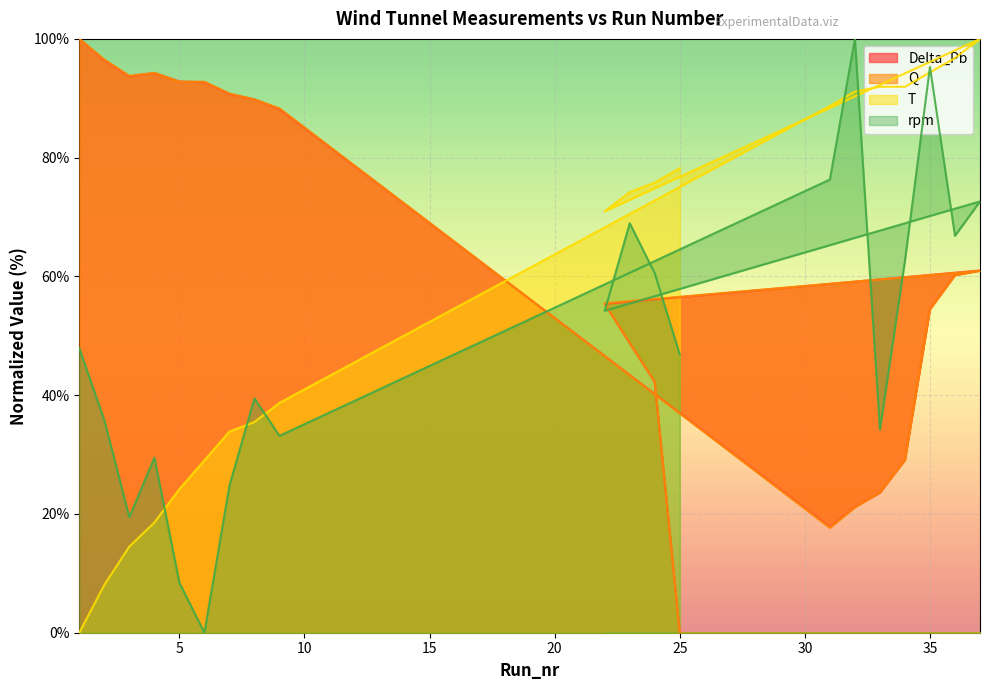

The T series shows 18.5 at 4. True or false?

True